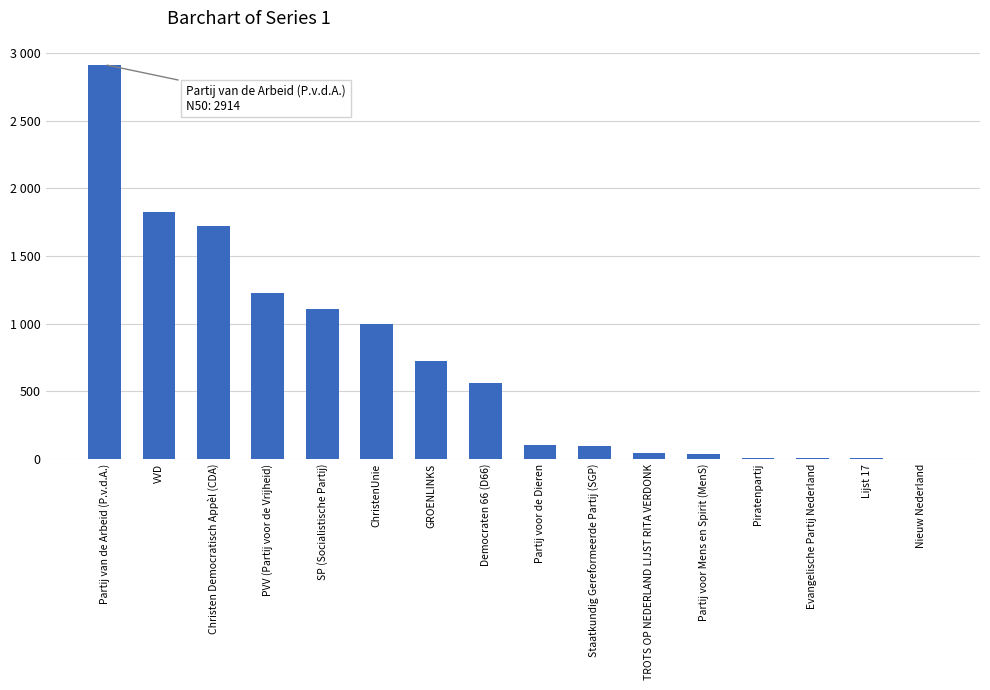

At which label does the data first exceed 564?

Partij van de Arbeid (P.v.d.A.)